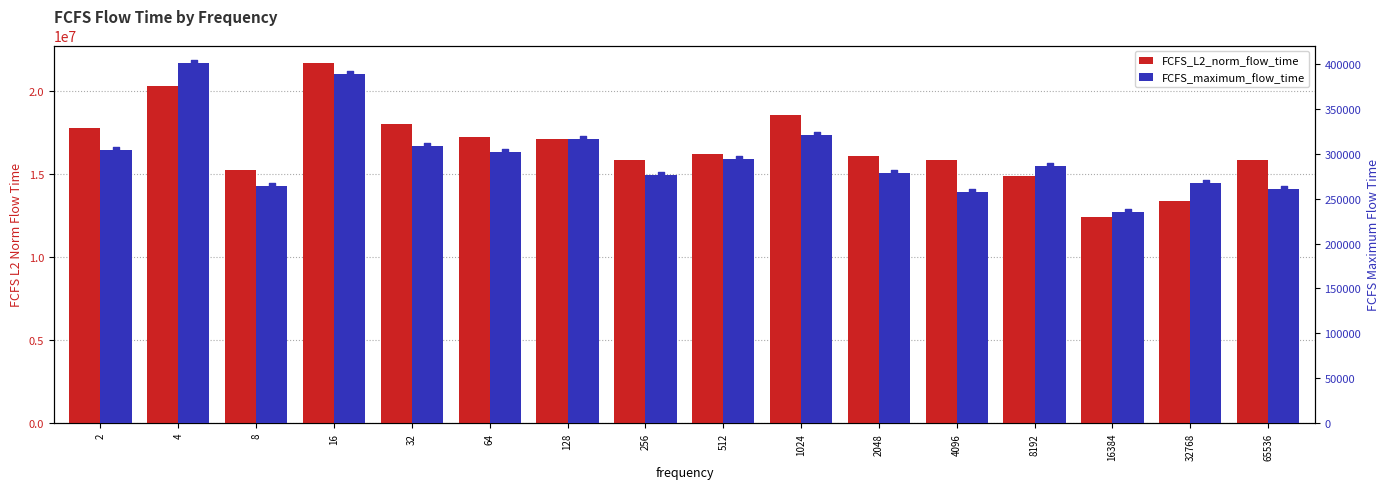

What is the total value across all series at 256?

16108801.4